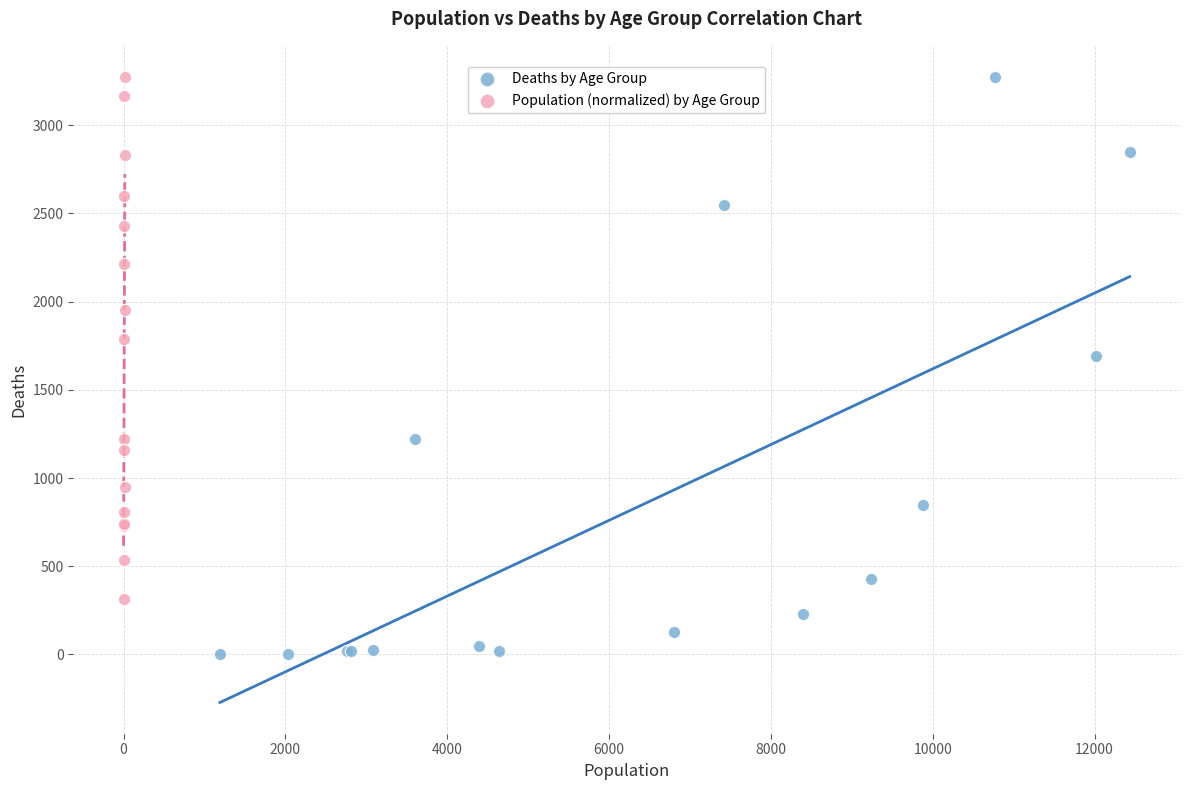

Which series reaches the minimum Y coordinate?

Deaths by Age Group